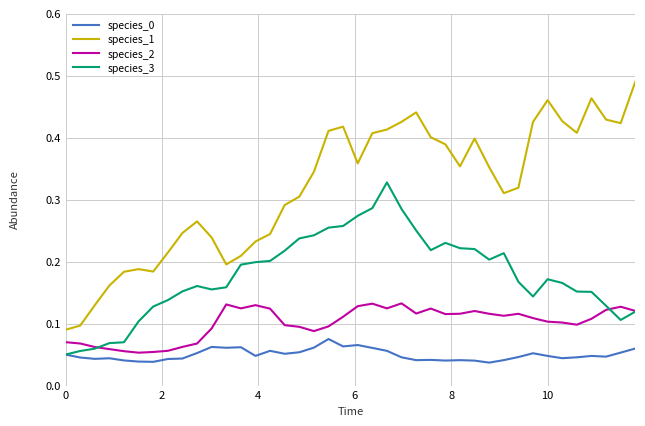

True or false: species_1 and species_2 cross at least once.

False